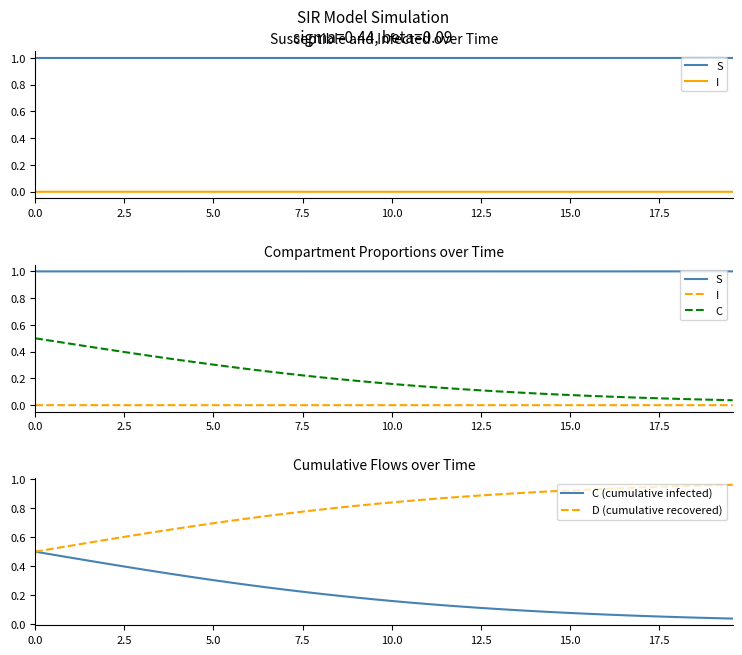

How many categories are shown in the chart?

40